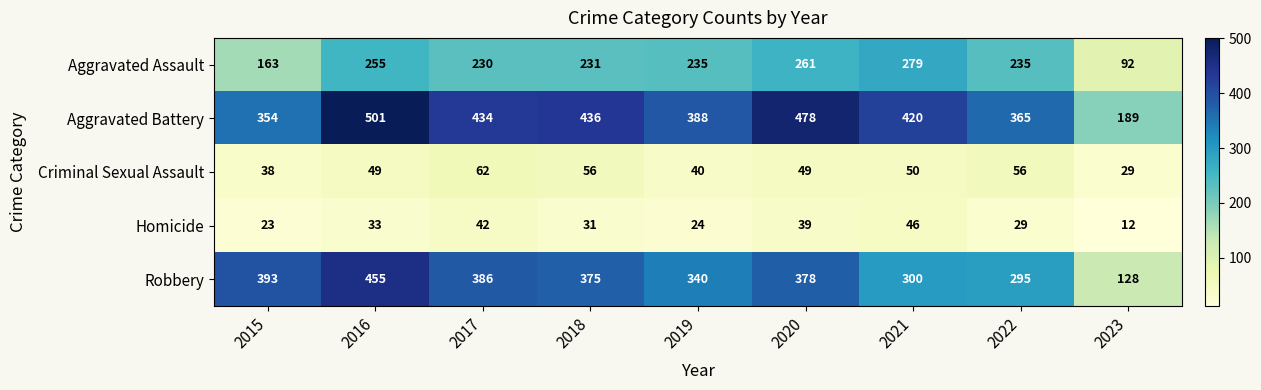

What is the average value of the Homicide series?

31